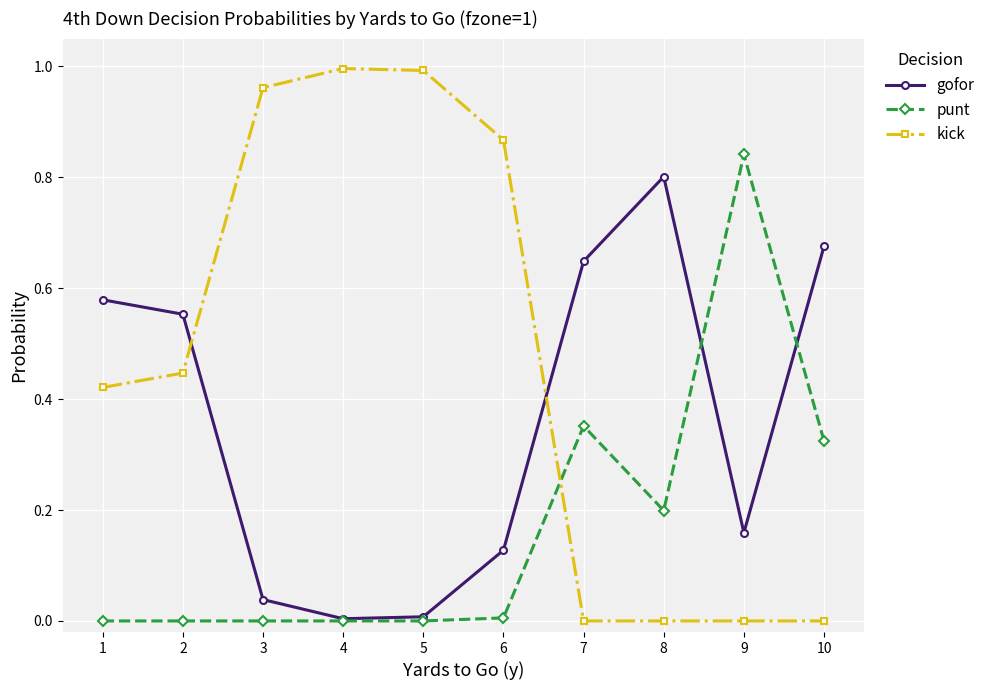

Which series has the largest total across all categories?

kick